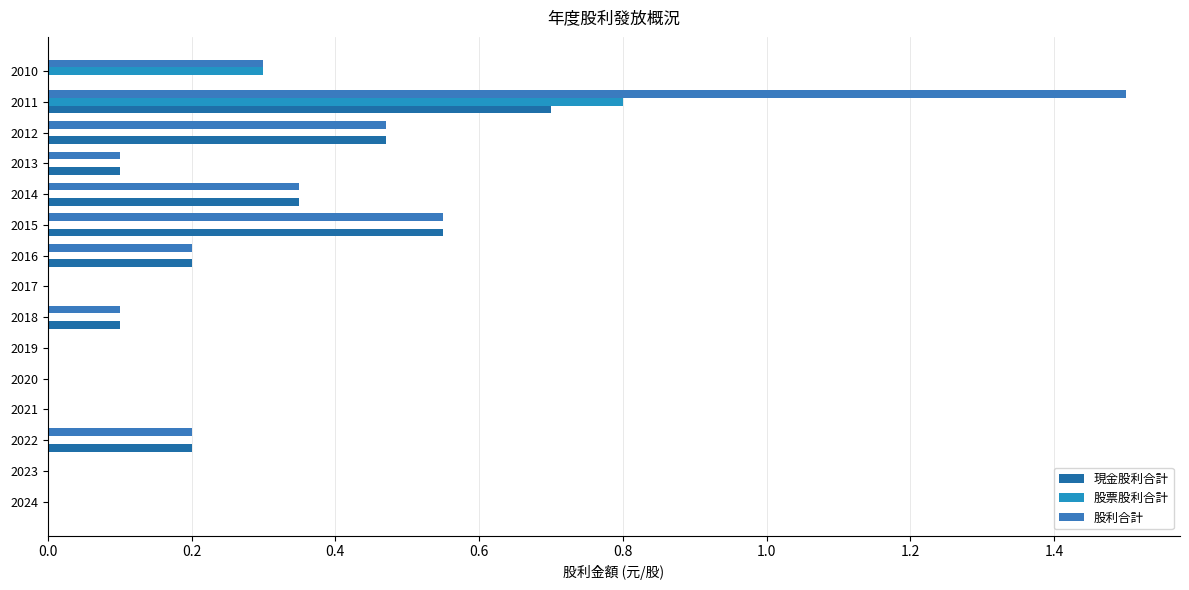

What are all the series names shown in the legend?

現金股利合計, 股票股利合計, 股利合計